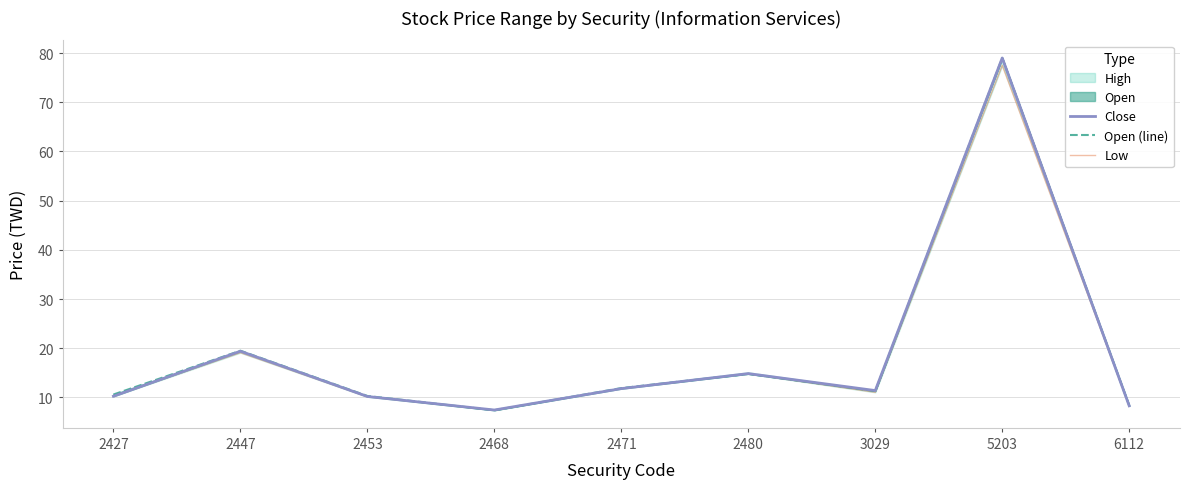

List the series in order of their peak value, highest first.

Close, Open (line), Low